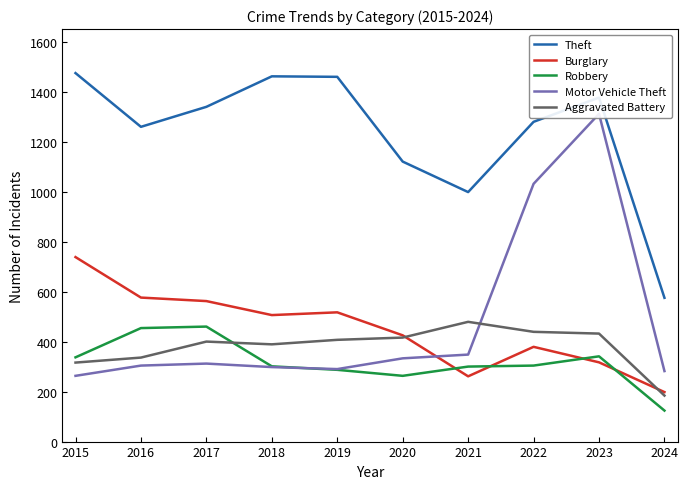

At which category does Aggravated Battery reach its first local peak?

2017